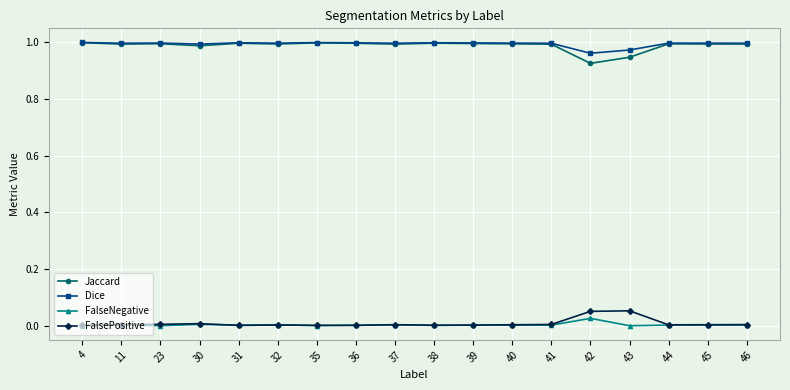

True or false: FalseNegative has a value of 0.0 at 41.

True